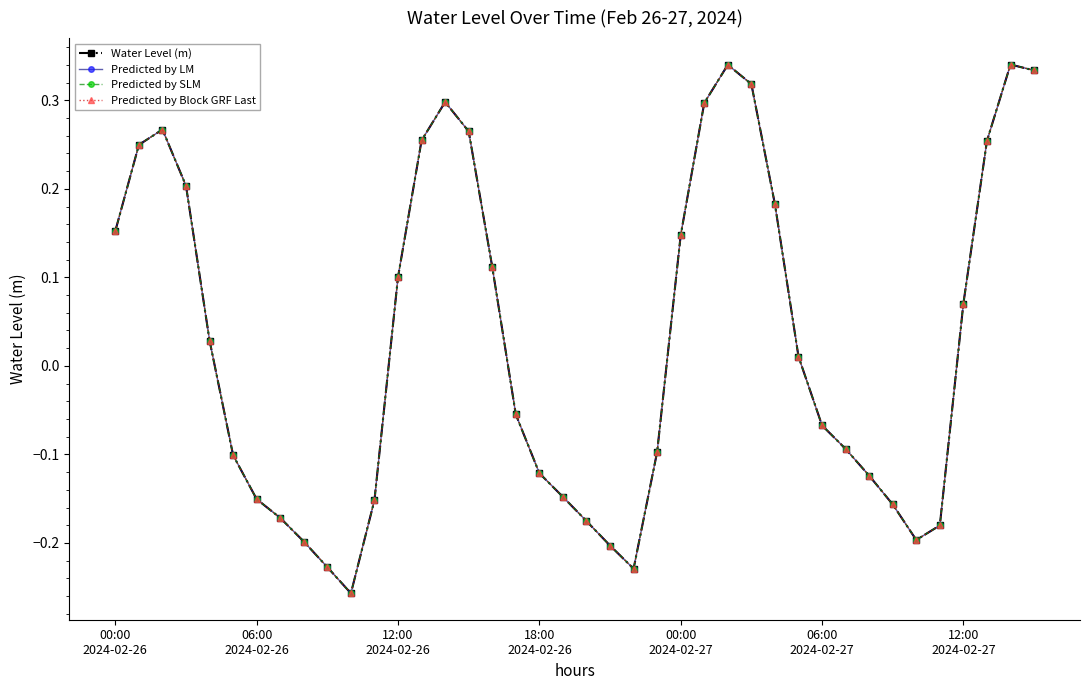

What is the label of the 27th point from the left?

26